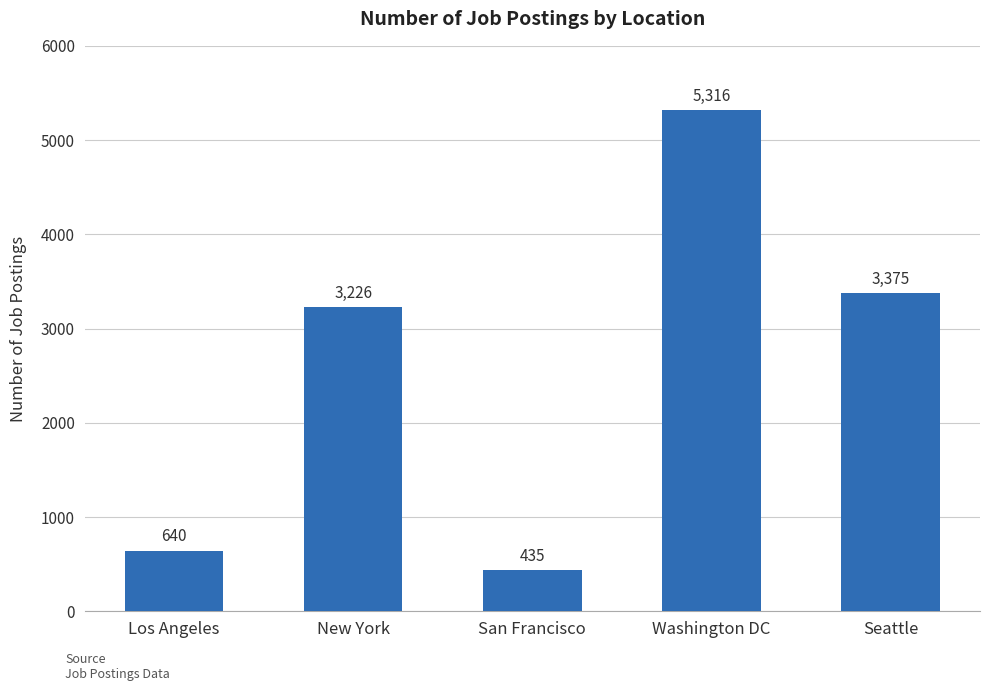

What is the sum of the values at New York and Washington DC?

8542